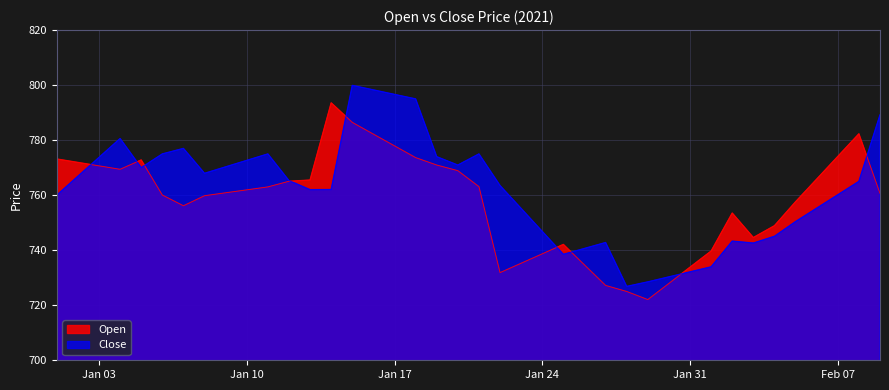

What are all the series names shown in the legend?

Open, Close